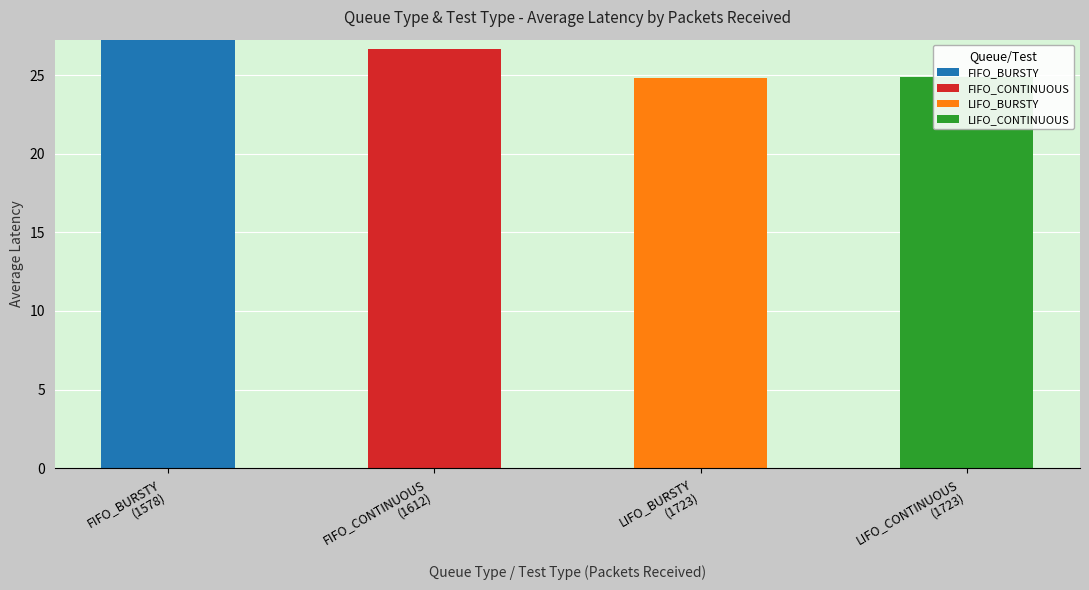

At how many categories does at least one series exceed 3?

4